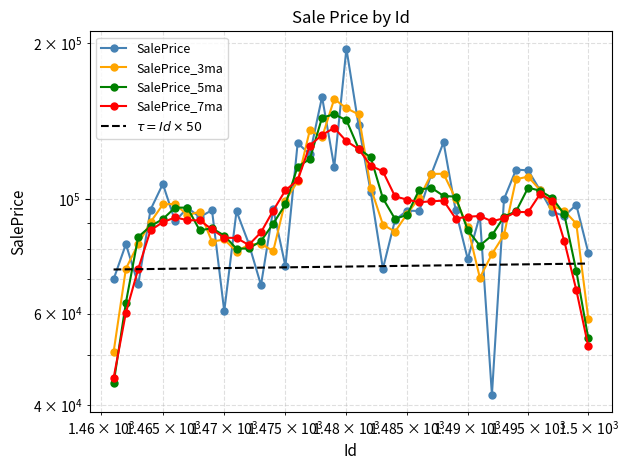

How many points are higher than both their immediate neighbors (excluding endpoints)?

14